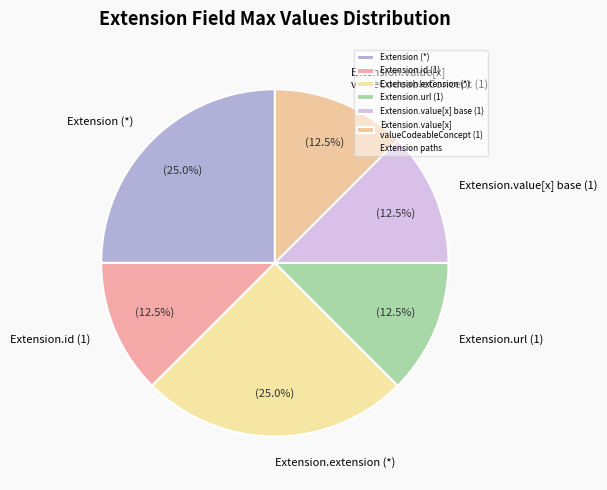

To the nearest percent, what is the average slice percentage?

17%